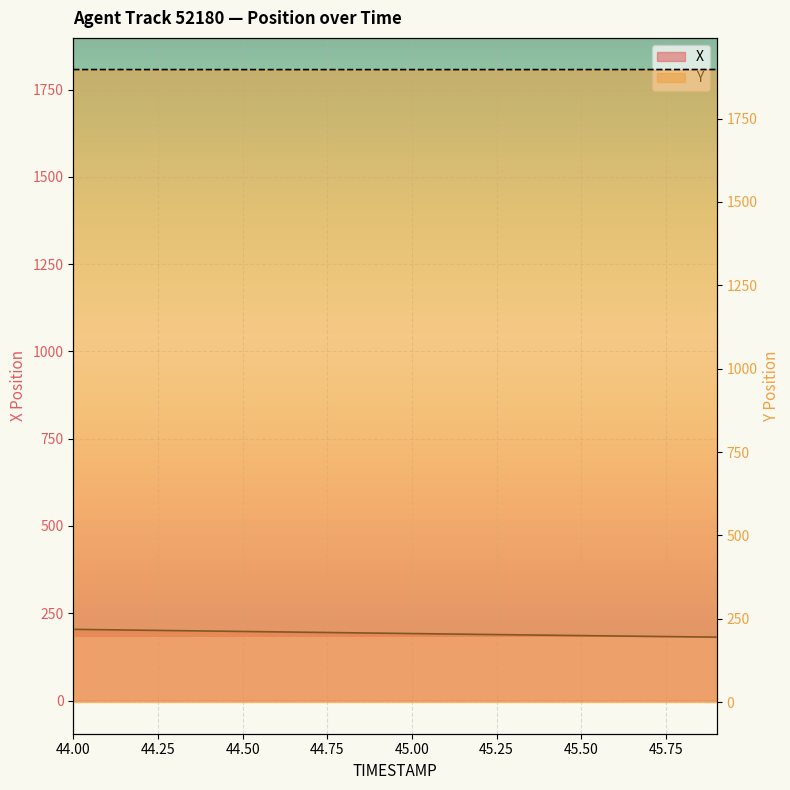

What are all the series names shown in the legend?

X, Y